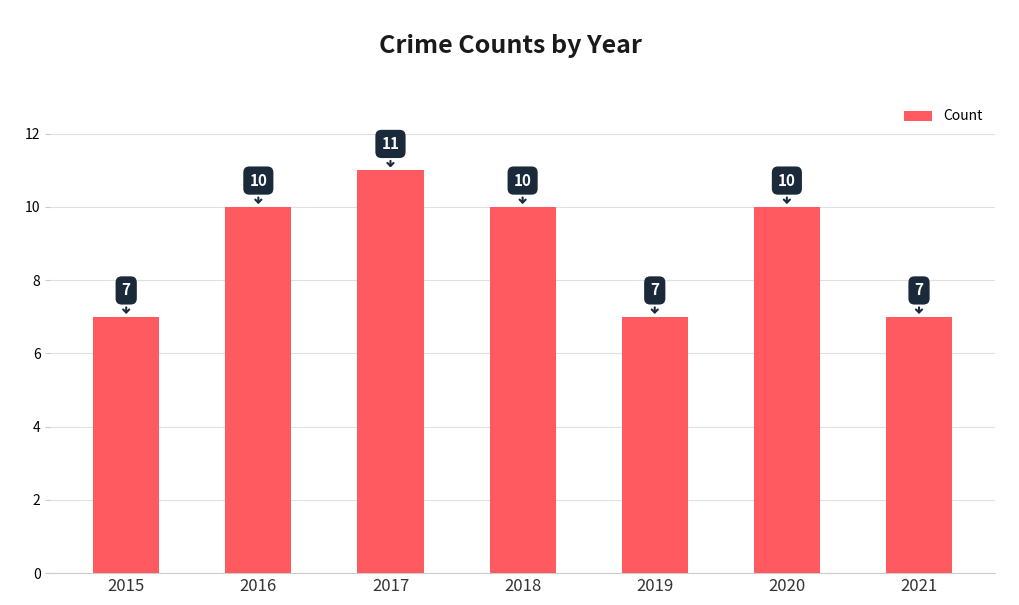

What is the value of the 5th bar from the left?

7